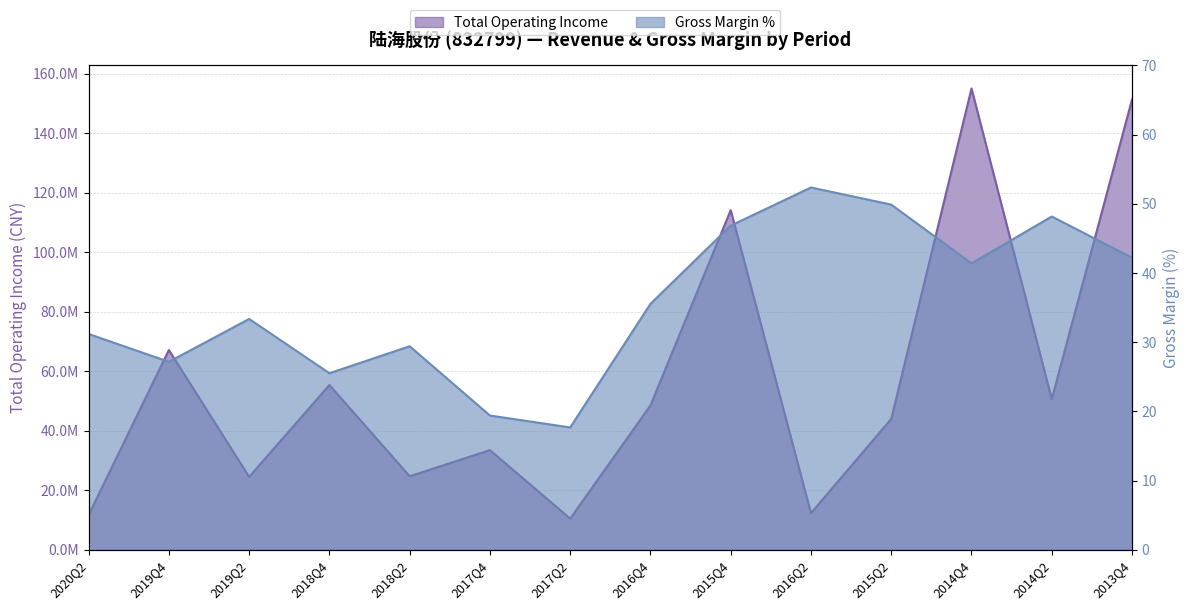

Which series has the widest spread of values?

TOTAL_OPERATE_INCOME